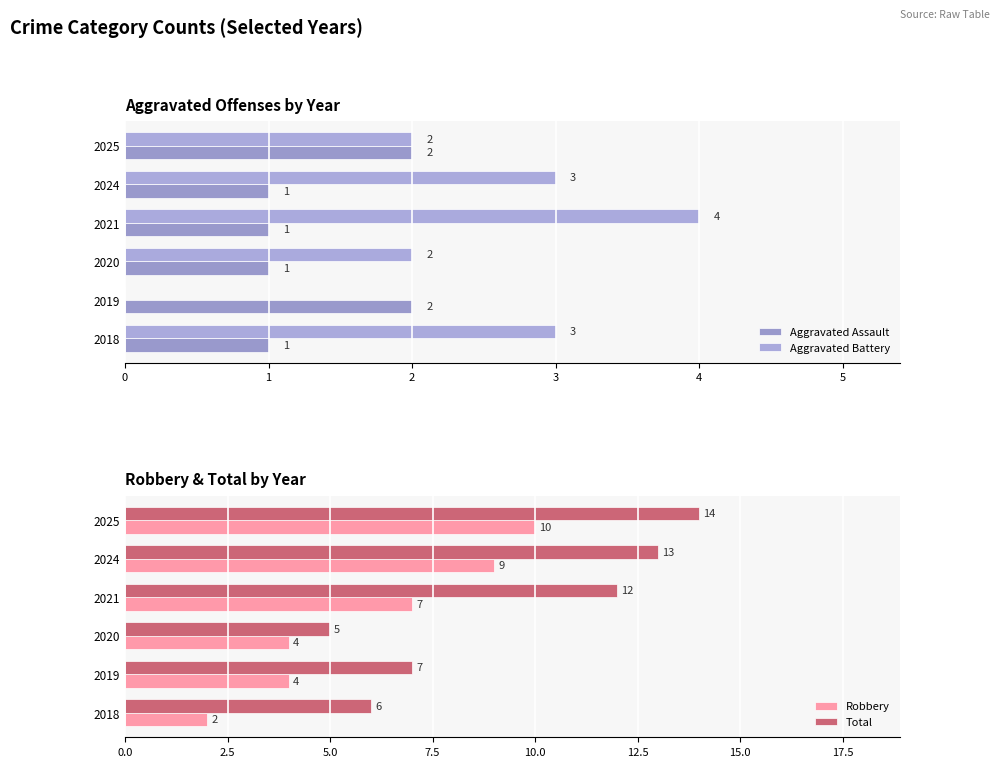

How many values in the Aggravated Assault series exceed 1?

2